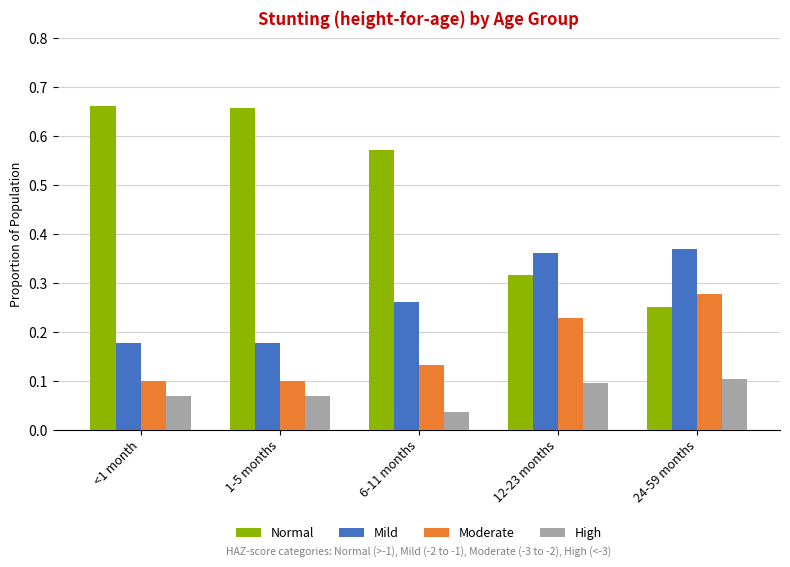

Rank the series at 24-59 months from lowest to highest value.

High, Normal, Moderate, Mild